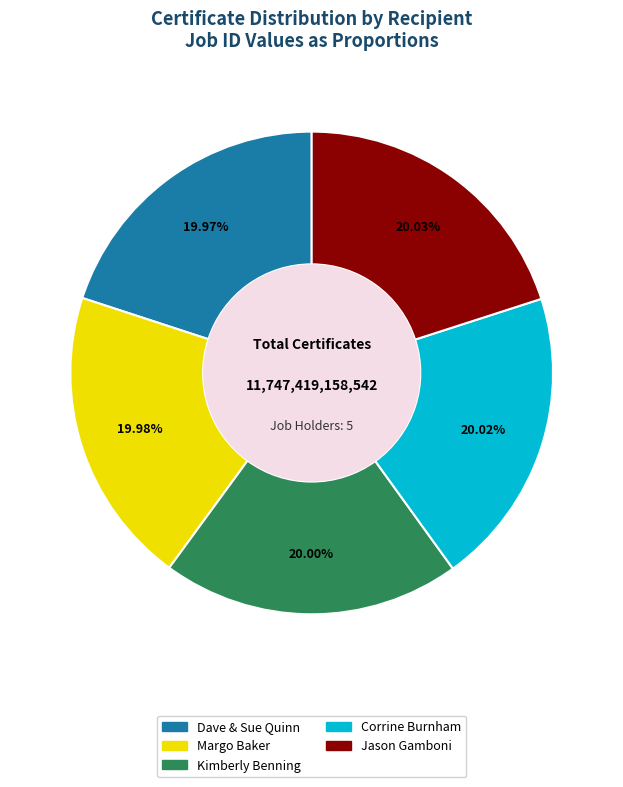

How many segments does this pie chart have?

5